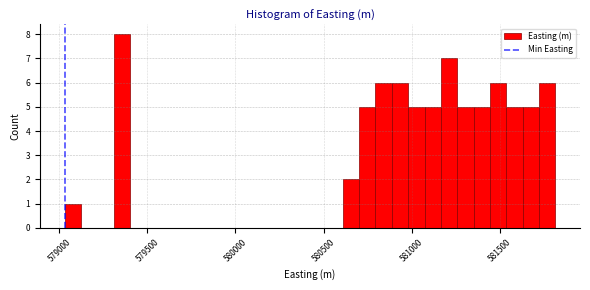

Read against the x-axis, roughly where is the centre of the tallest bar?

579350